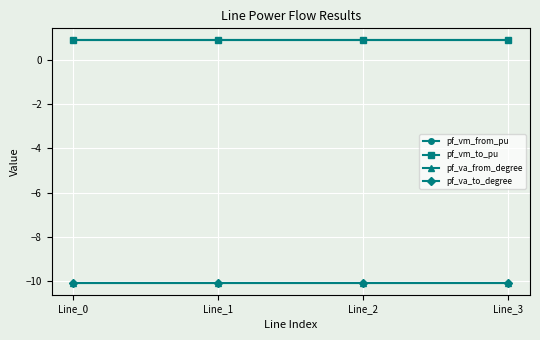

Reading left to right, extract all data points from this chart.

pf_vm_from_pu: 0.9	0.9	0.9	0.9
pf_vm_to_pu: 0.9	0.9	0.9	0.9
pf_va_from_degree: -10.1	-10.1	-10.1	-10.1
pf_va_to_degree: -10.1	-10.1	-10.1	-10.1